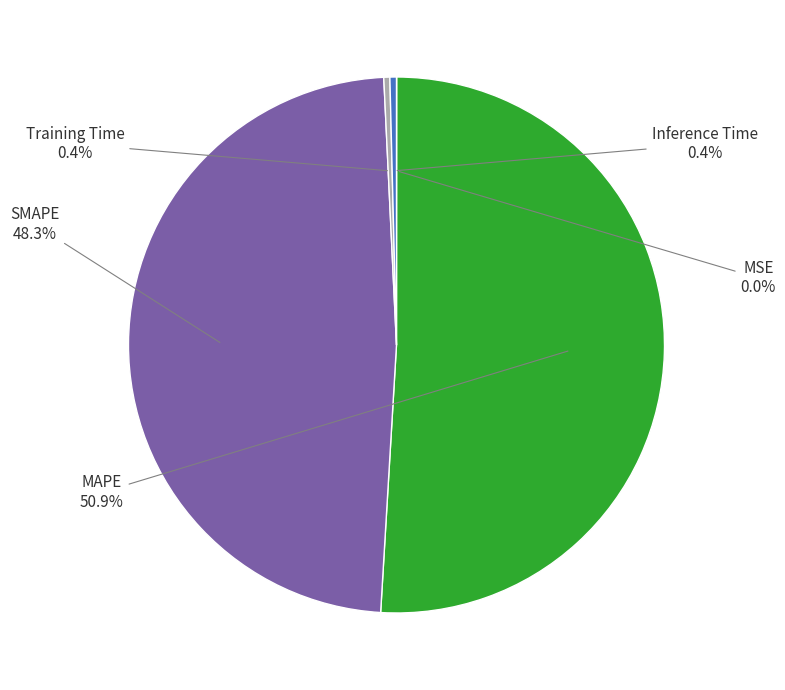

Does any single category account for the majority?

Yes